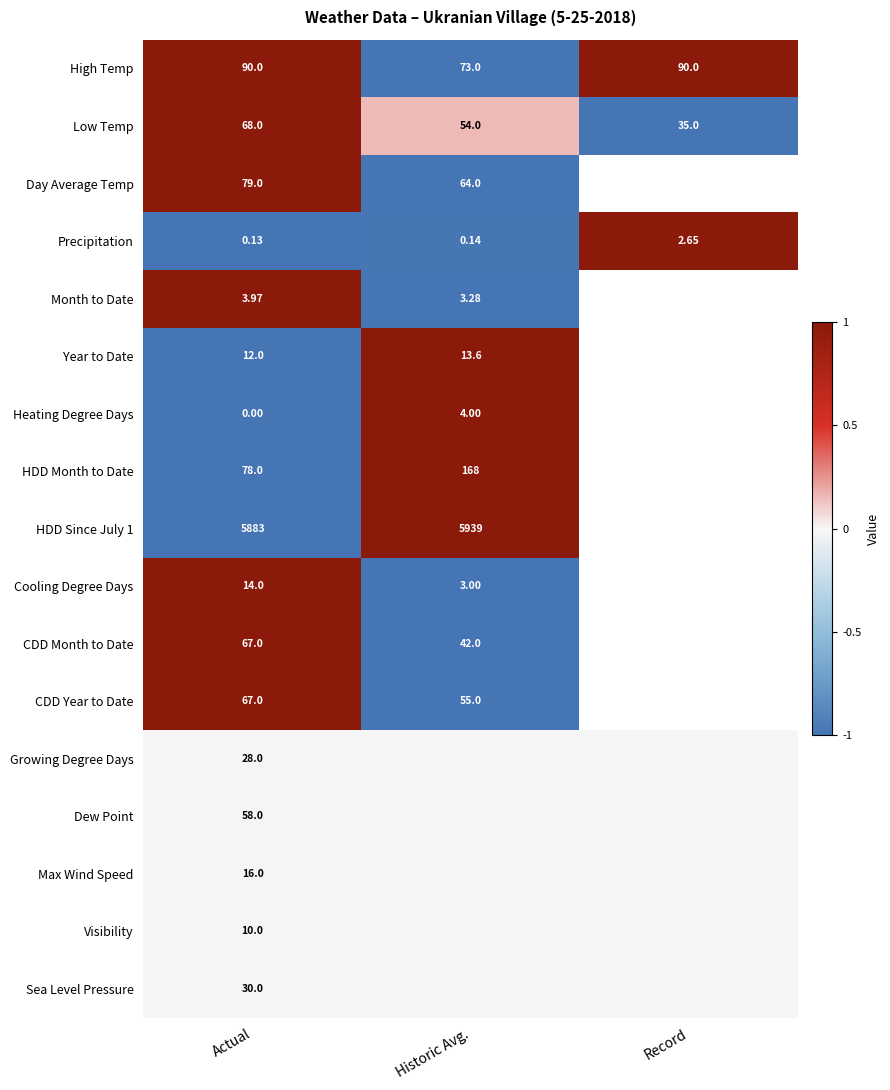

Where is Low Temp nearest to the value 51?

Historic Avg.